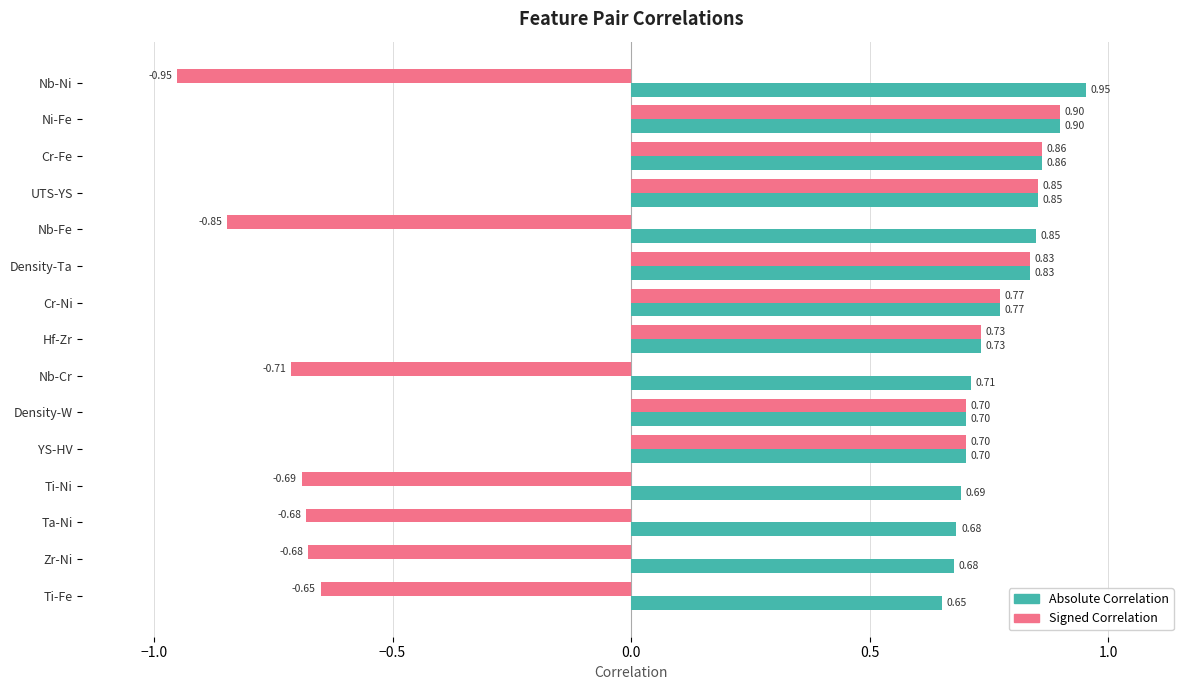

Which category has the highest value in the Absolute Correlation series?

Nb-Ni